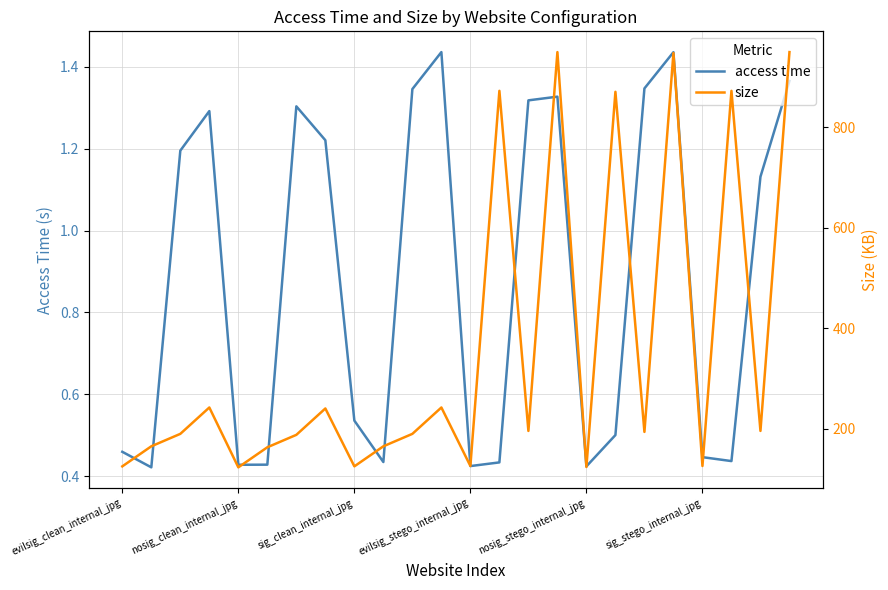

Is it true that access time equals 0.6 at nosig_clean_internal_jpg?

False